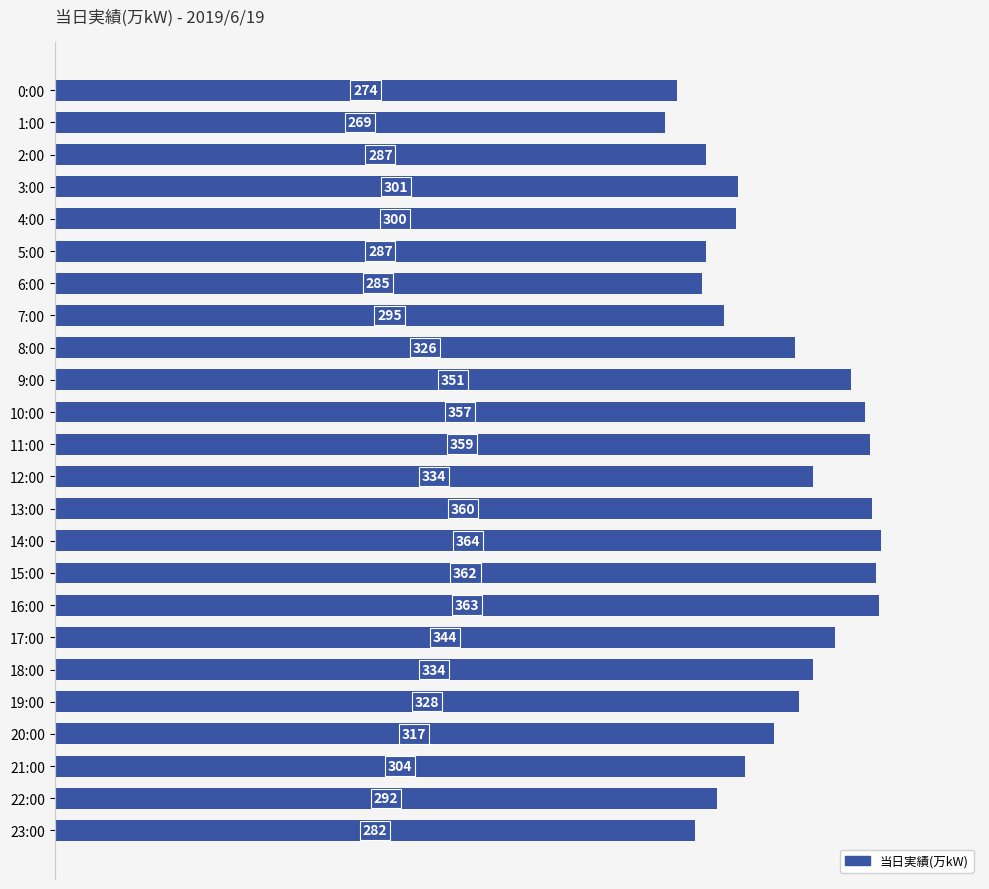

Is it true that the value at 11:00 is 359?

True